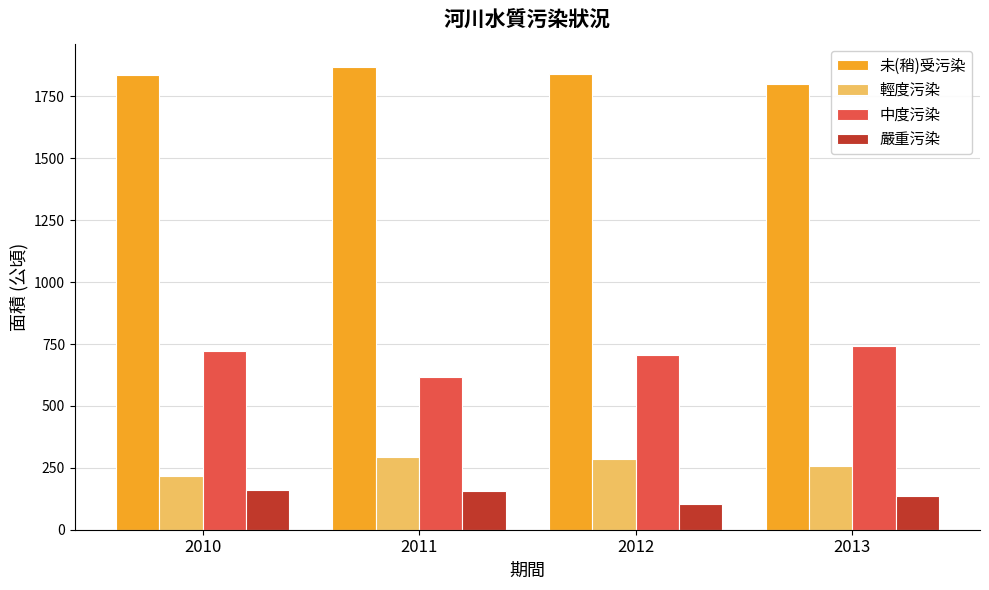

What is the difference between the 未(稍)受污染 values at 2012 and 2010?

4.2